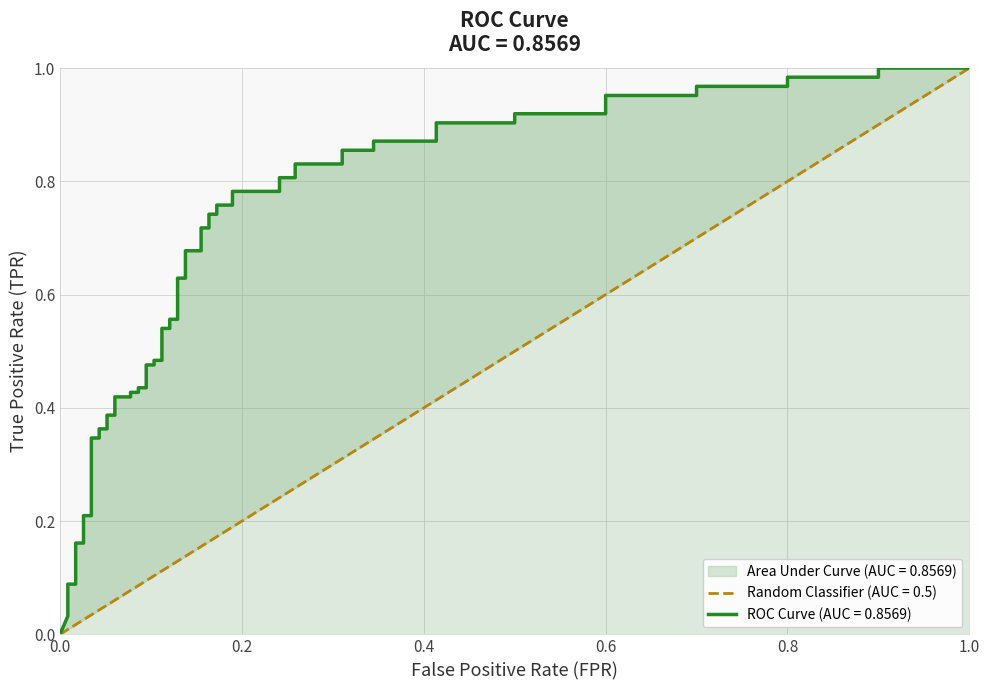

Which has a higher value, 17 or 29?

29